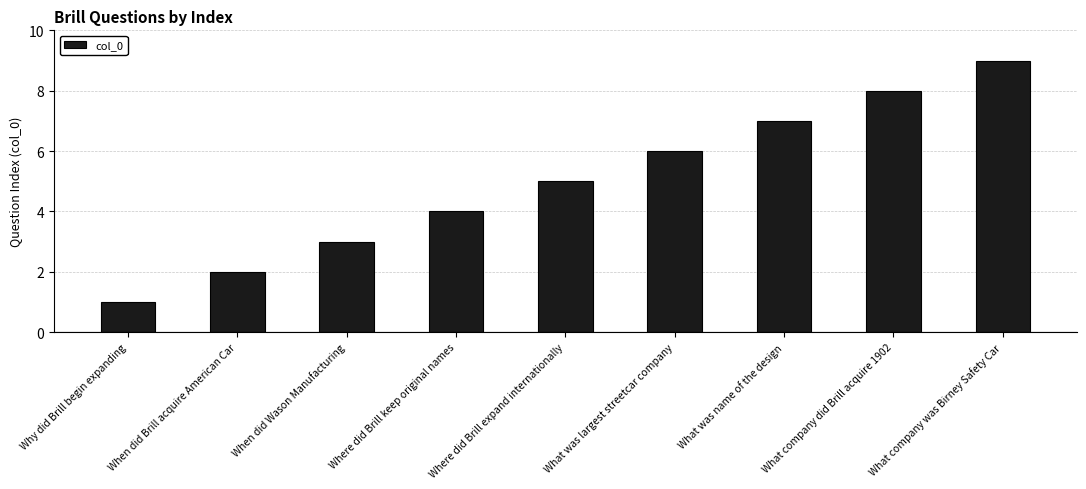

What is the maximum value shown in the chart?

9